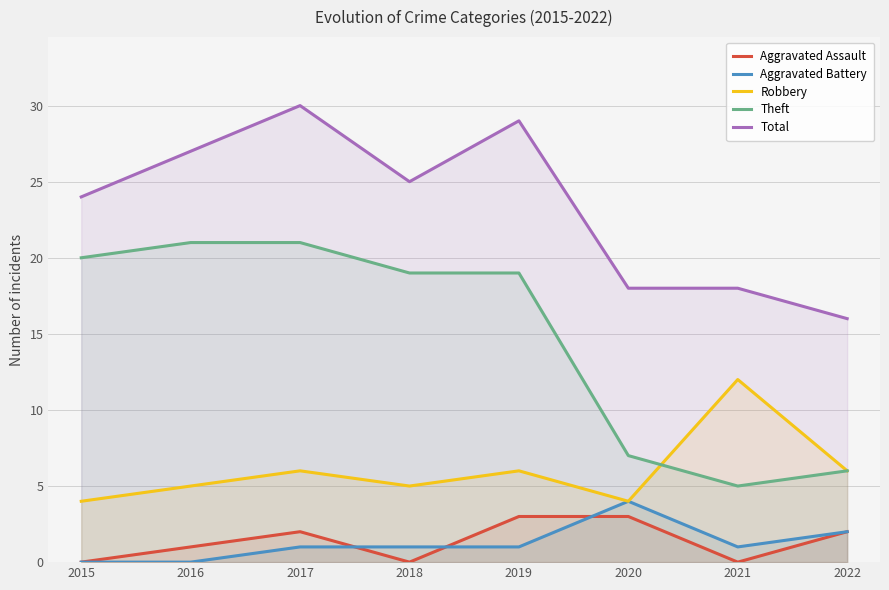

At how many categories does at least one series exceed 23?

5